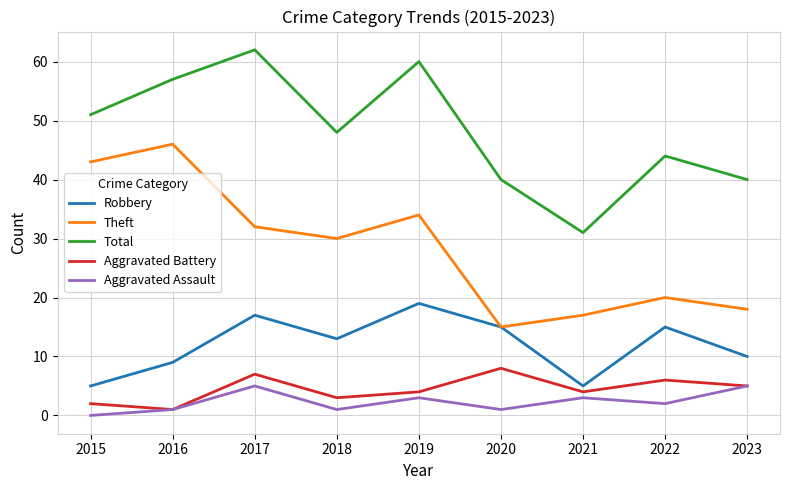

At which category does the chart reach its peak across all series?

2017